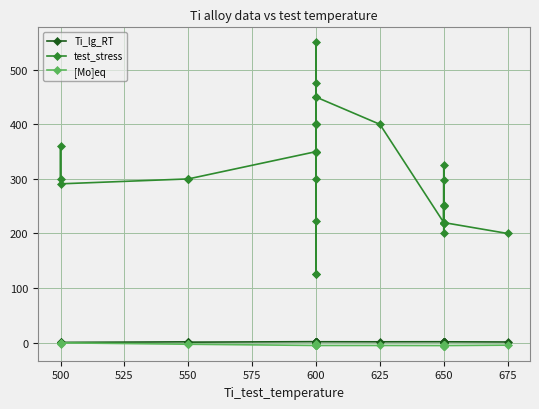

What is the value of the [Mo]eq point at the 14th from the left?

-5.2